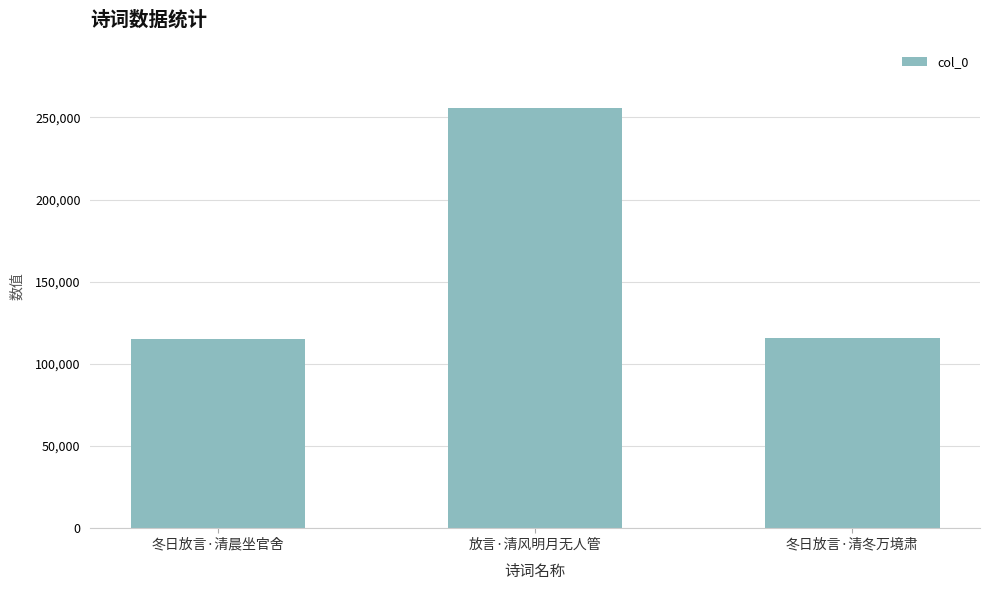

What is the change in value from 冬日放言·清晨坐官舍 to 冬日放言·清冬万境肃?

+666